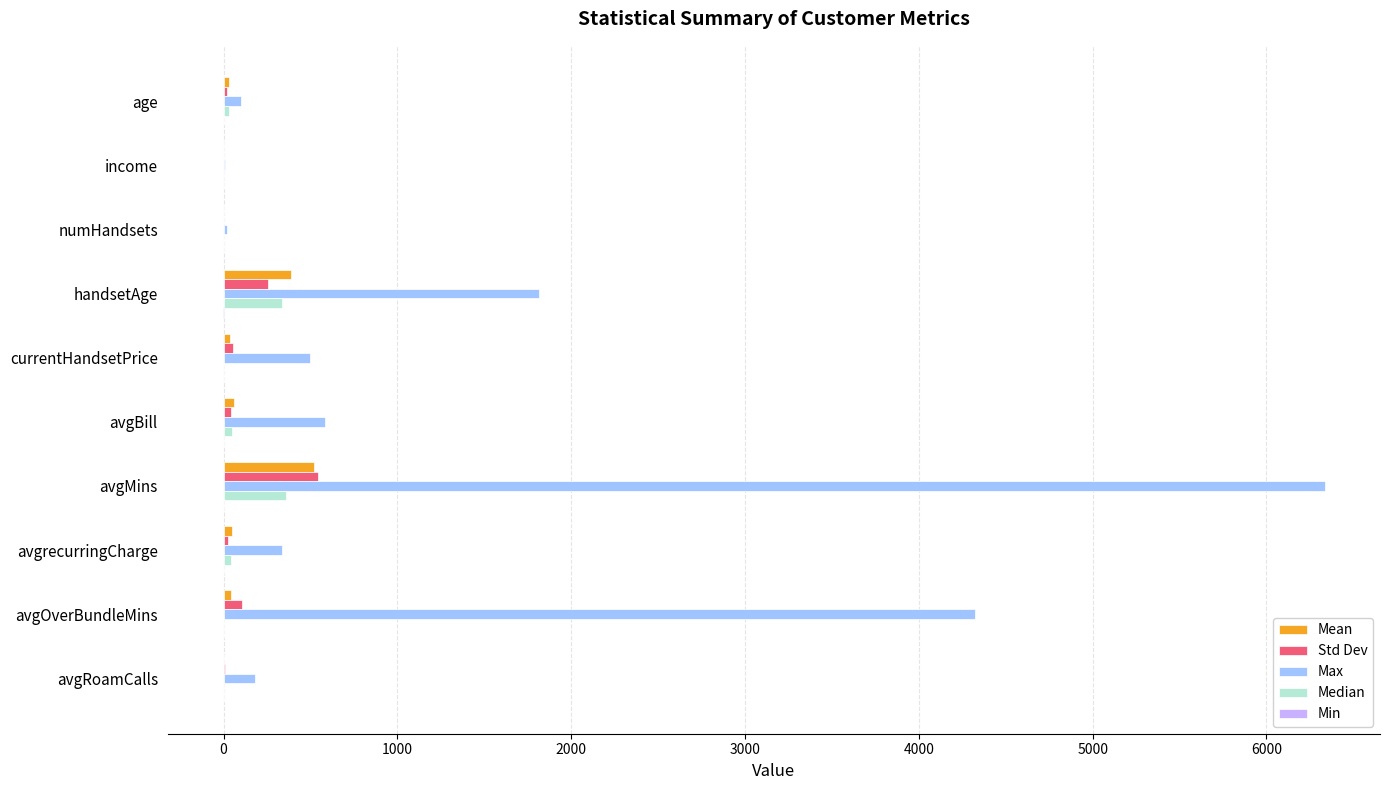

Is it true that Max equals 178.0 at avgRoamCalls?

True